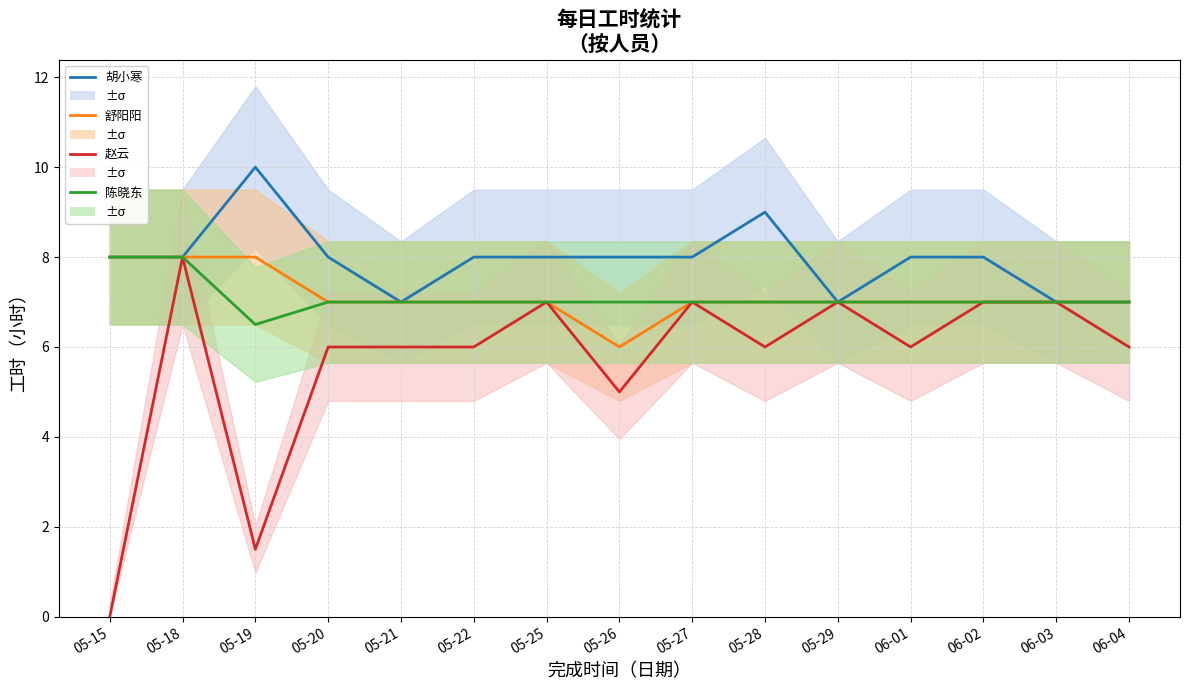

What is the value of the 陈晓东 point at the 3rd from the left?

6.5